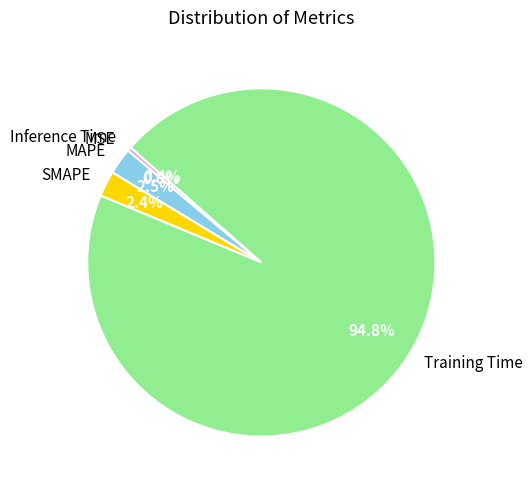

To the nearest percent, what is the difference between the Training Time and SMAPE slice percentages?

92%